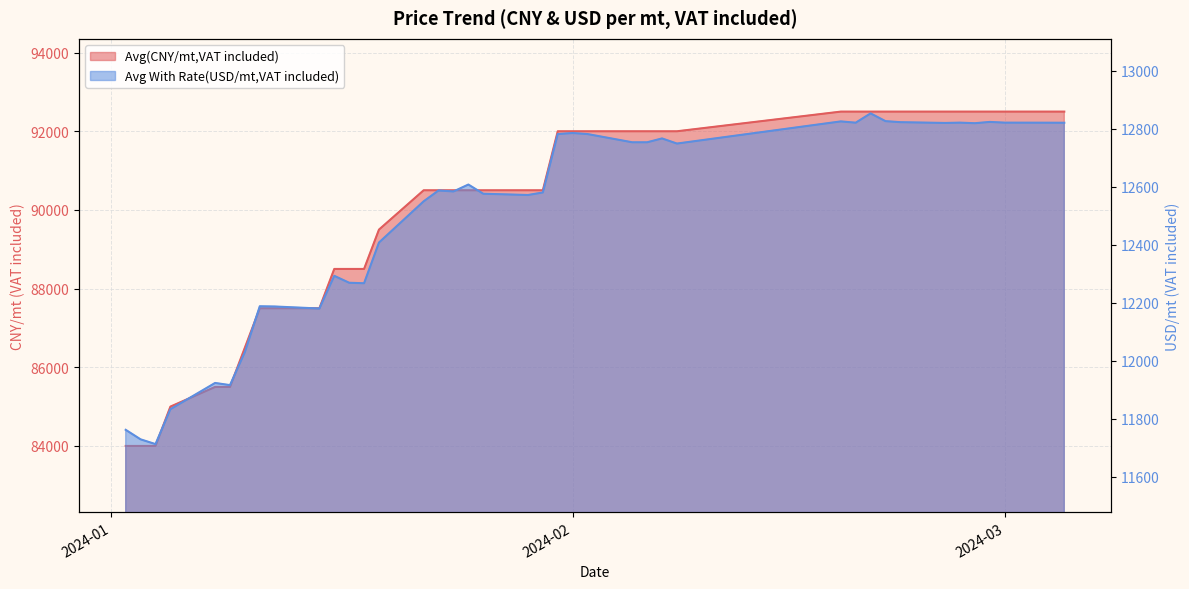

In Avg With Rate(USD/mt,VAT included), how many points are lower than both neighbors (excluding endpoints)?

10